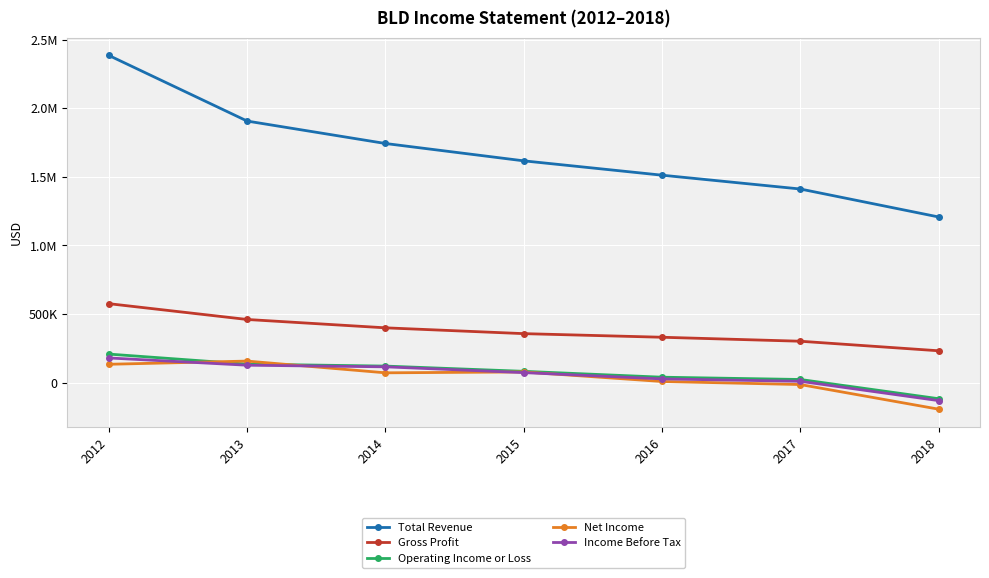

Is this an area chart (filled region under the line)?

No